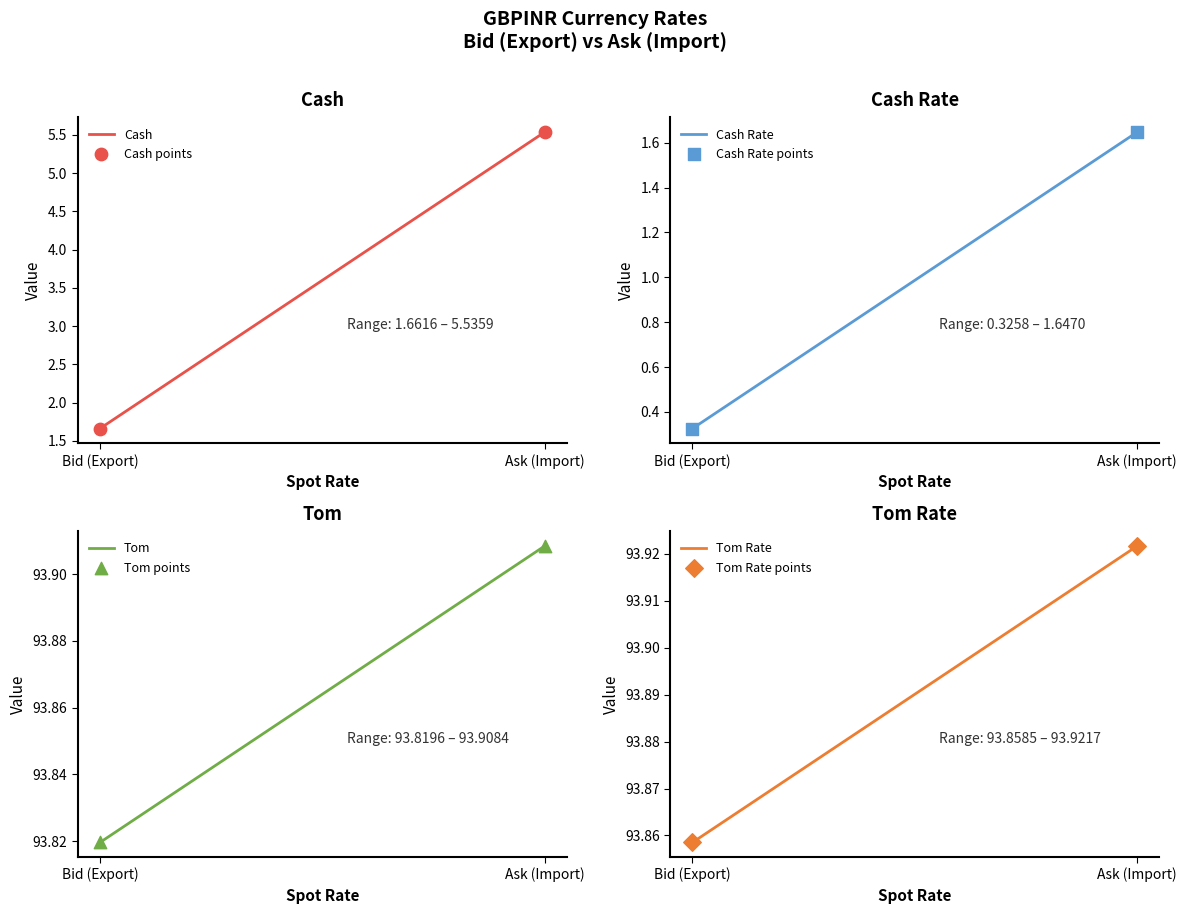

At which category is the sum across all series the highest?

Ask (Import)